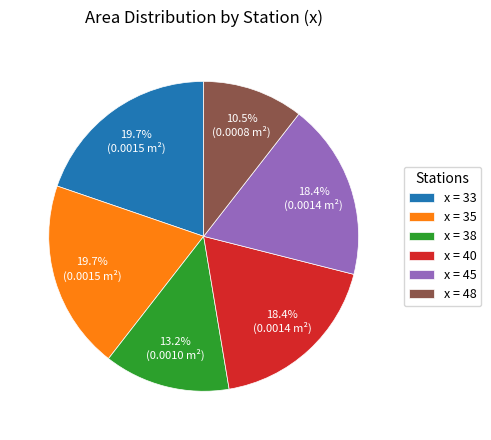

Is x = 40 the majority of the pie?

No